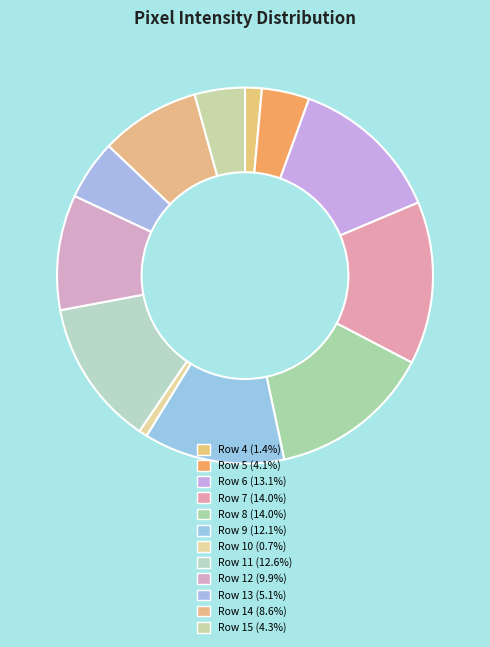

Count the number of slices in the pie.

12